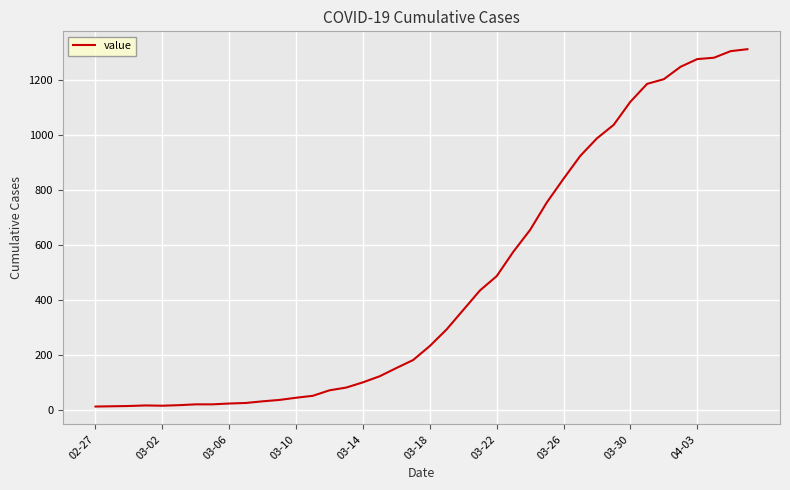

What is the difference between the maximum and minimum values?

1299